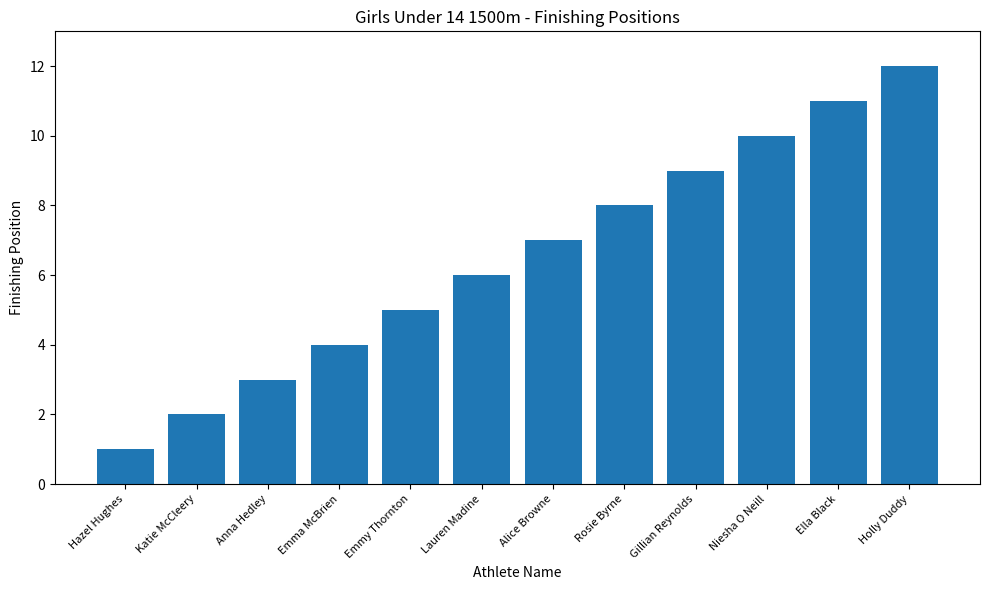

What is the difference between the values at Alice Browne and Emma McBrien?

3